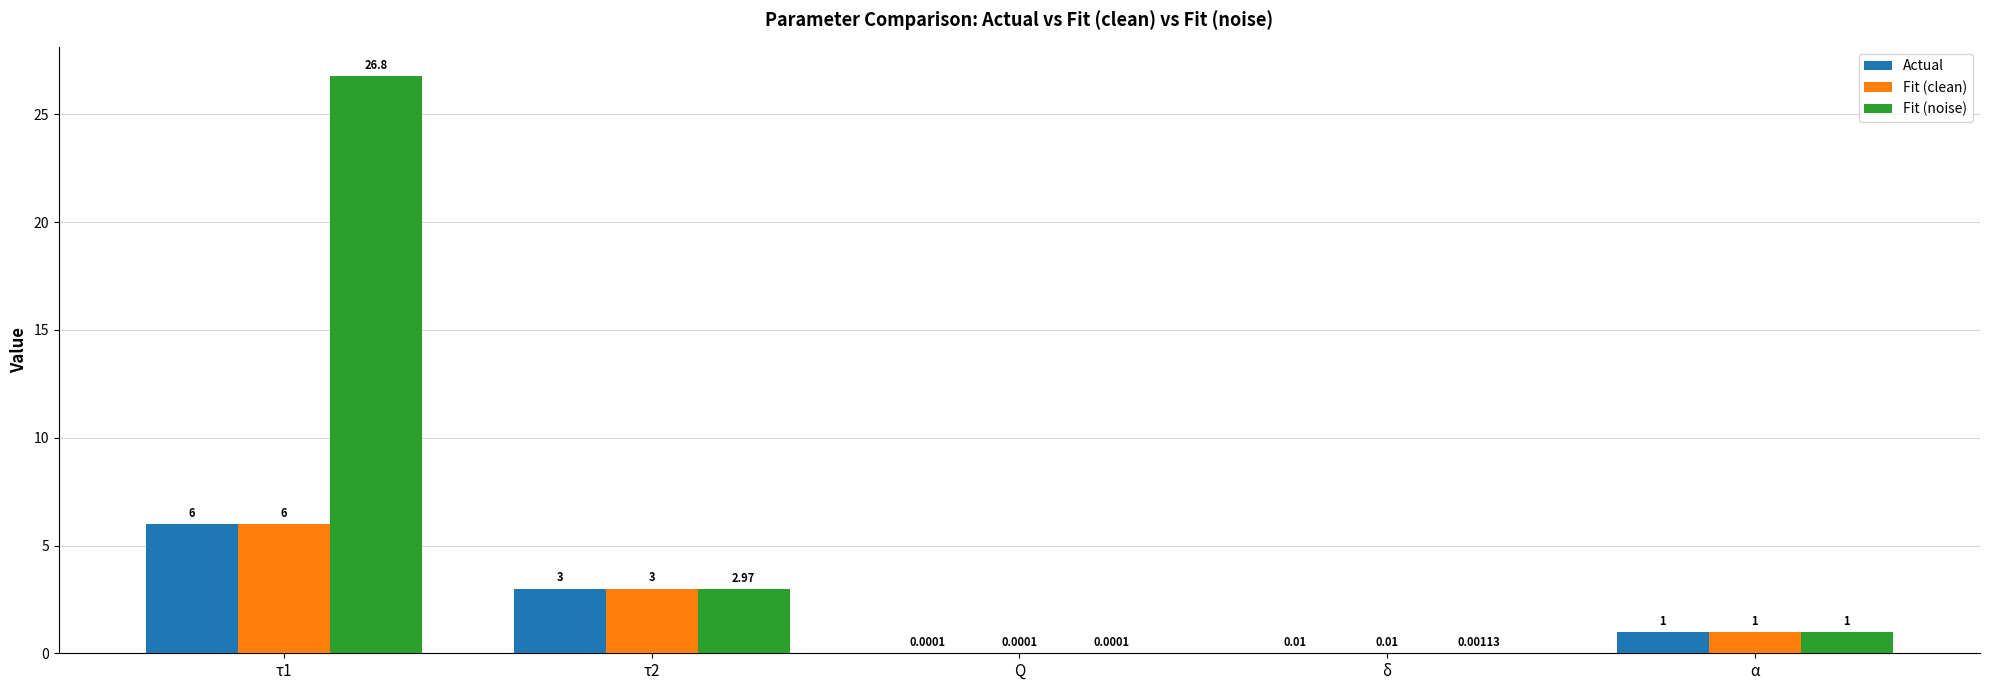

Which series has the largest total across all categories?

Fit (noise)